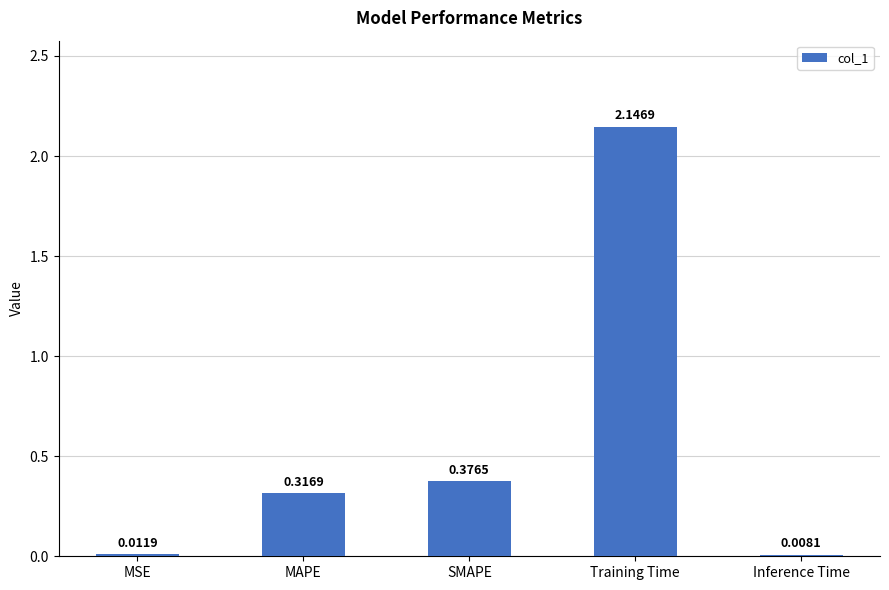

What is the average value?

0.6